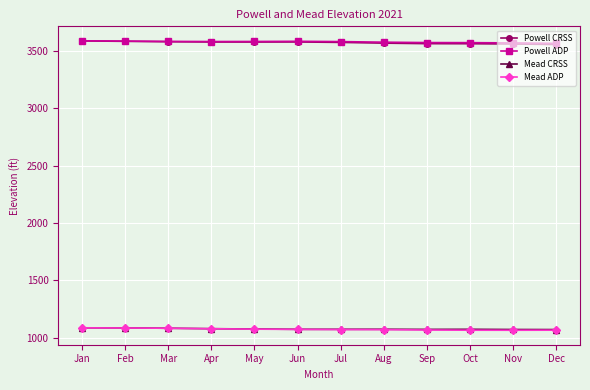

How many data points in Mead CRSS are above 1074?

6